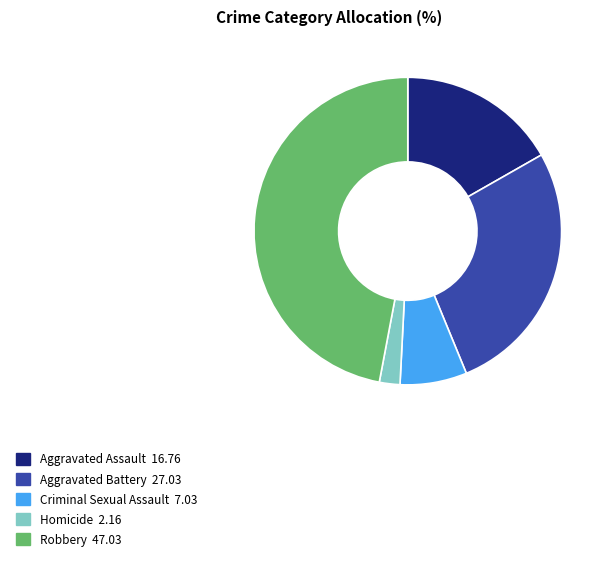

True or false: Robbery accounts for 47% of the total.

True